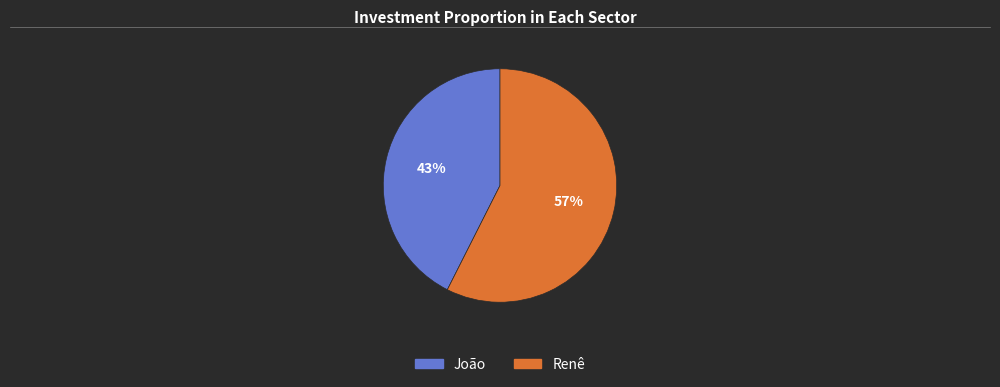

Do João and Renê together represent more than half of the pie?

Yes